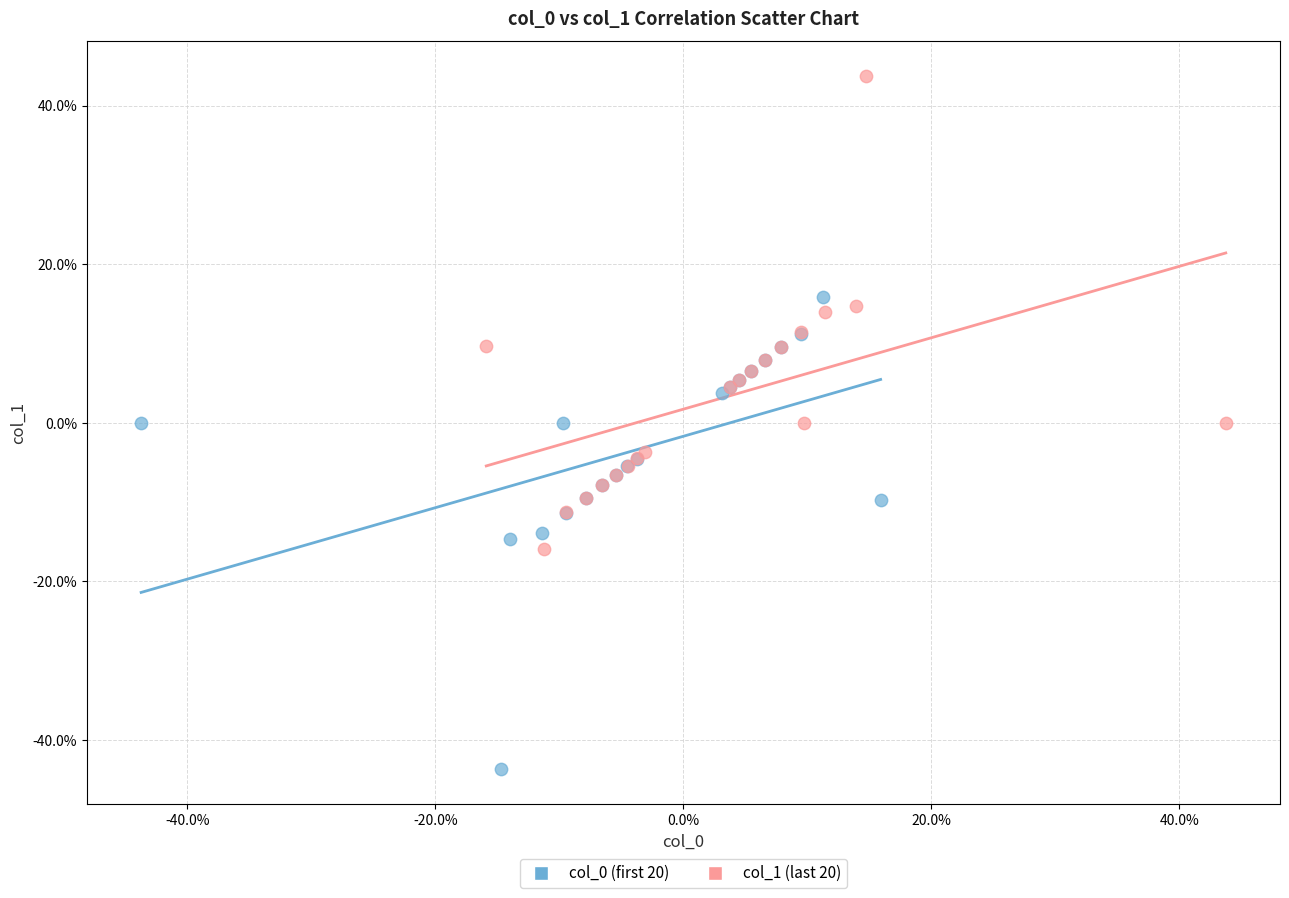

Which series contains the highest Y value?

col_1 (last 20)